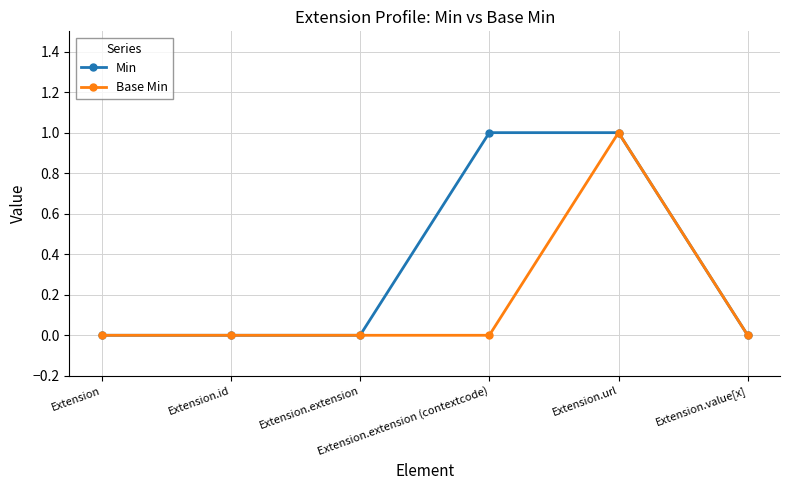

What is the label of the 3rd point from the left?

Extension.extension